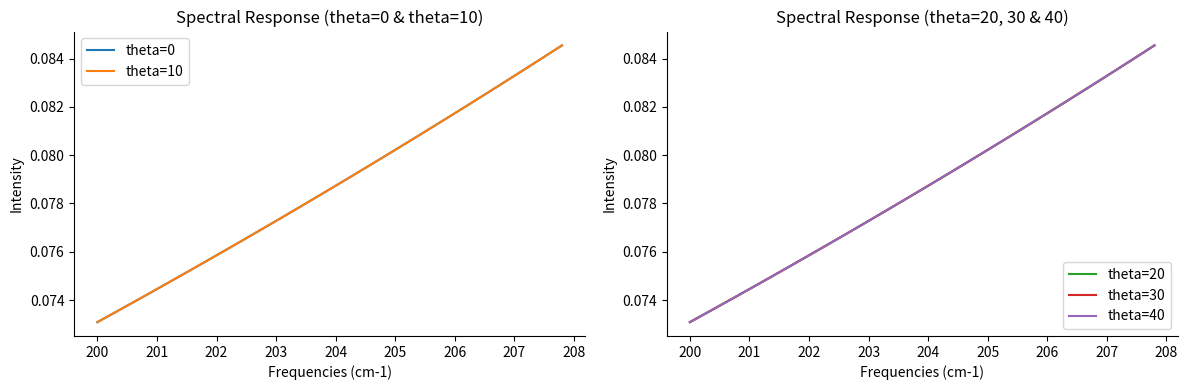

What is the approximate value of theta=10 at 204?

0.1